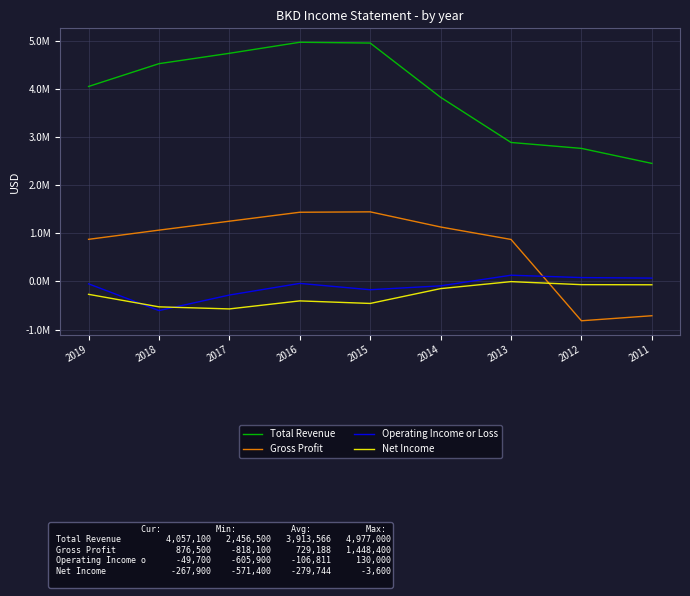

Which series has the largest range (max minus min)?

Total Revenue